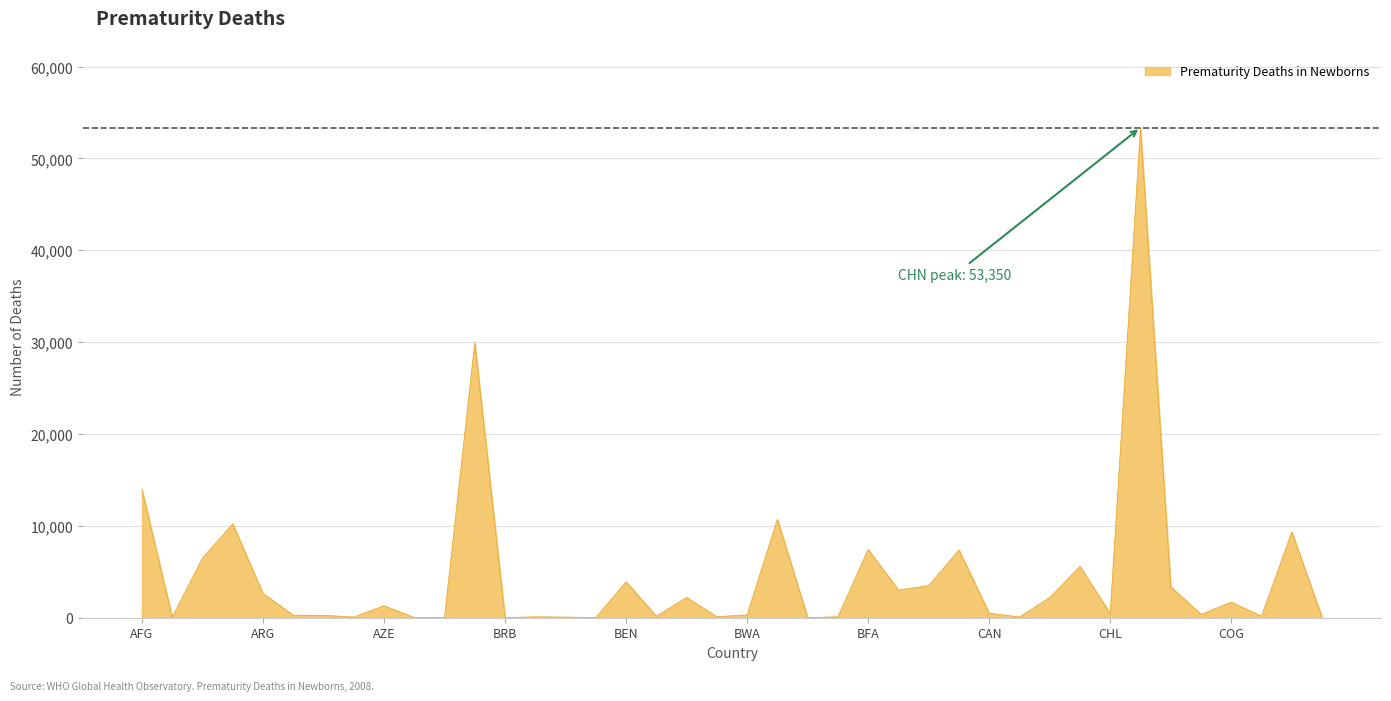

What is the maximum value shown in the chart?

53350